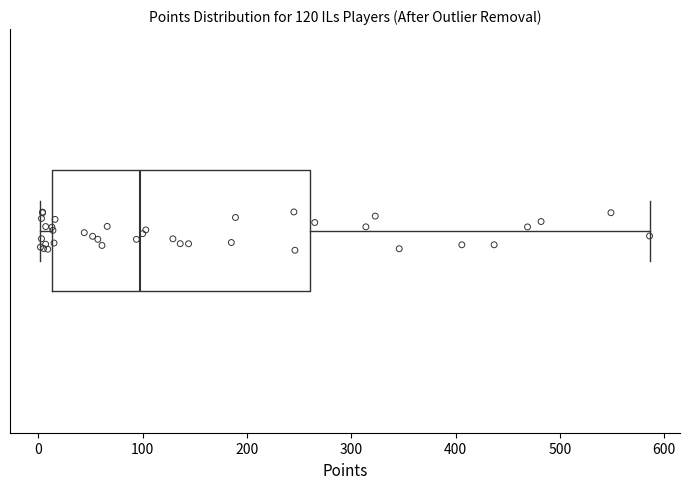

Read this box plot against the x-axis: the position of the median line, the range covered by the box, and the ends of both whiskers. The values are not printed on the chart, so give them approximately, as read against the axis.

median 100, box 10 to 260, whiskers 0 to 590